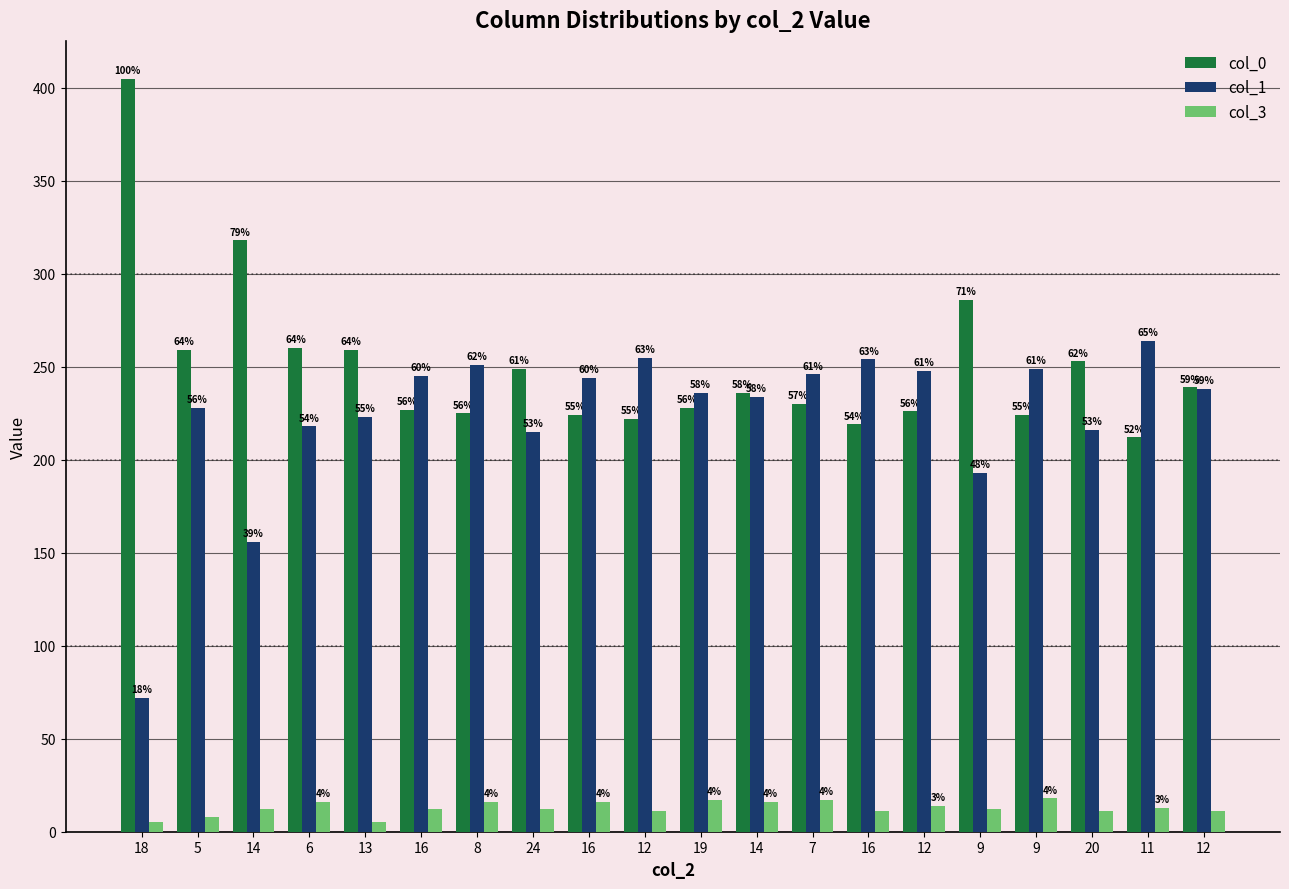

Reading left to right, what are all the values shown in this chart?

col_0: 405	259	318	260	259	227	225	249	224	222	228	236	230	219	226	286	224	253	212	239
col_1: 72	228	156	218	223	245	251	215	244	255	236	234	246	254	248	193	249	216	264	238
col_3: 5	8	12	16	5	12	16	12	16	11	17	16	17	11	14	12	18	11	13	11